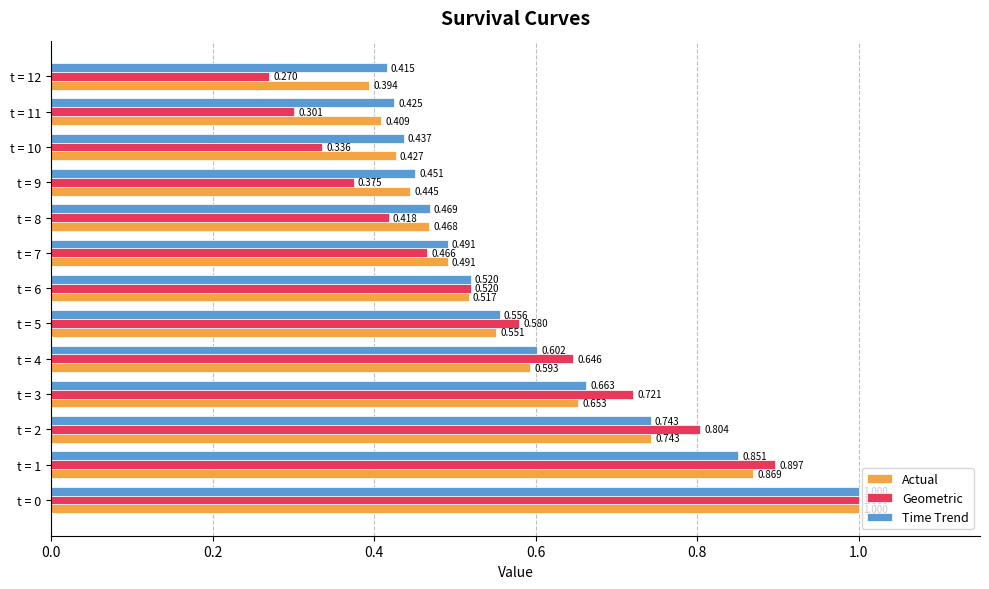

Which series has the widest spread of values?

Geometric